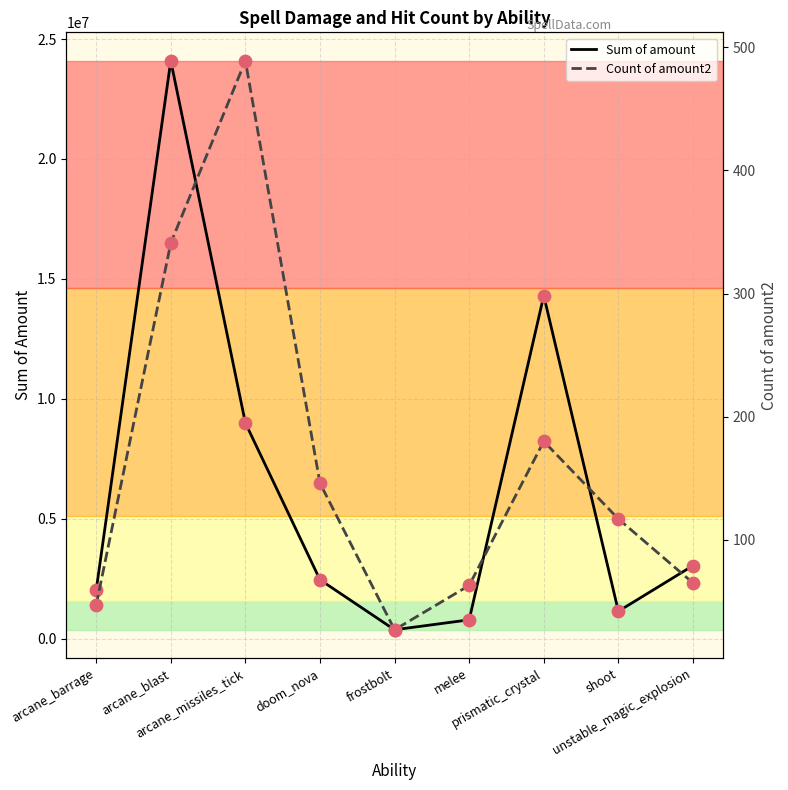

What are all the series names shown in the legend?

Sum of amount, Count of amount2